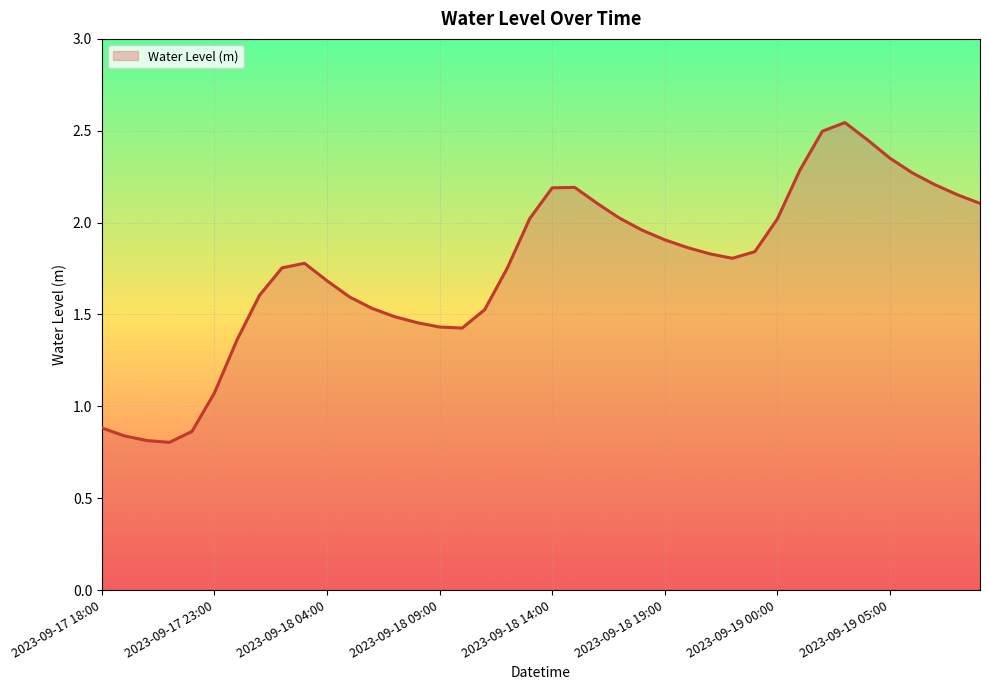

Count the number of data series in this chart.

1